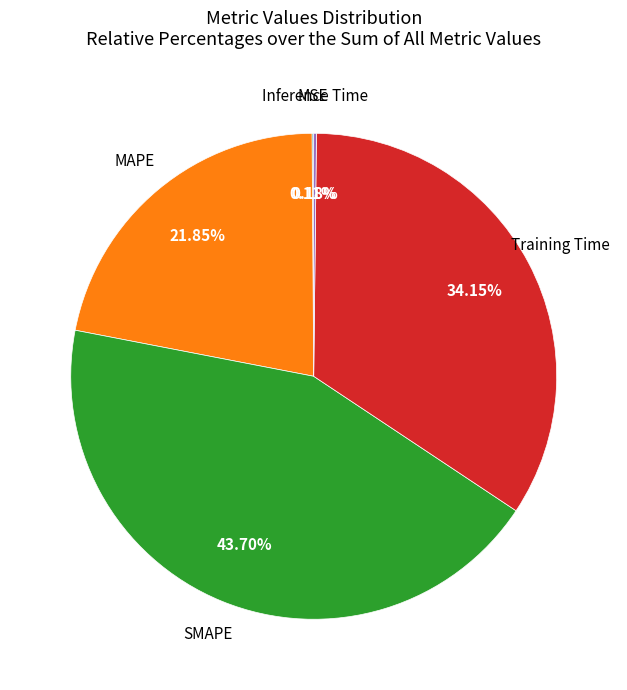

What is the ratio of the value at Training Time to the value at SMAPE?

0.8